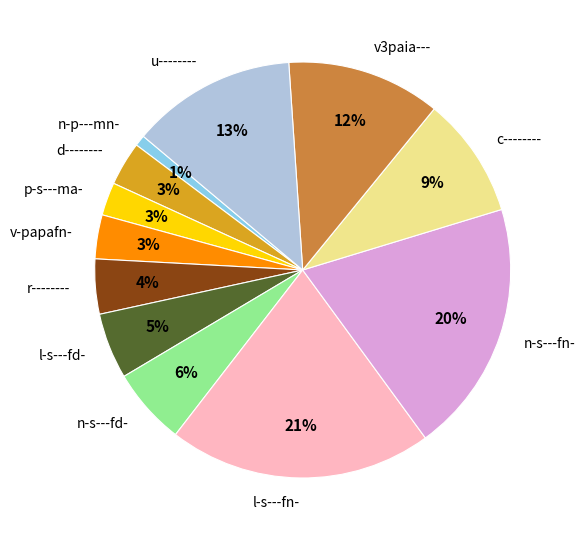

Does v-papafn- account for over 50% of the chart?

No